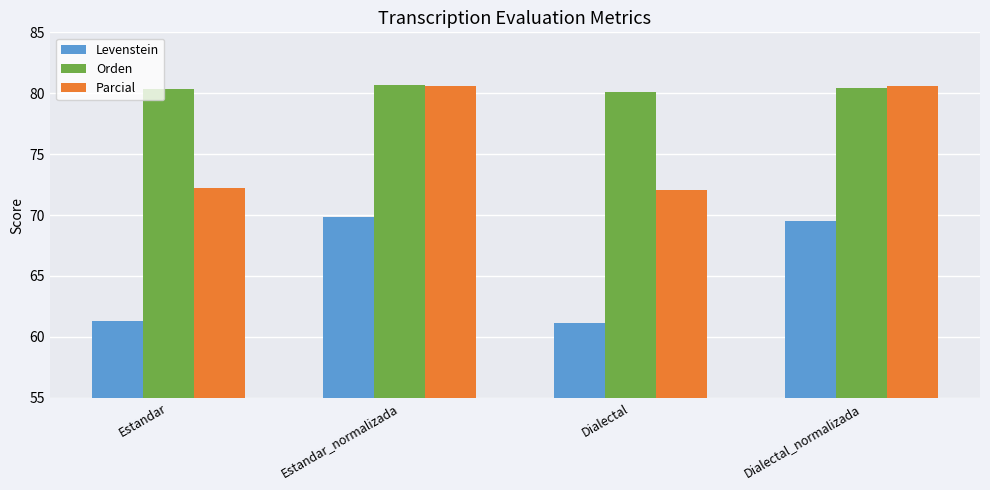

What is the greatest value displayed?

80.7